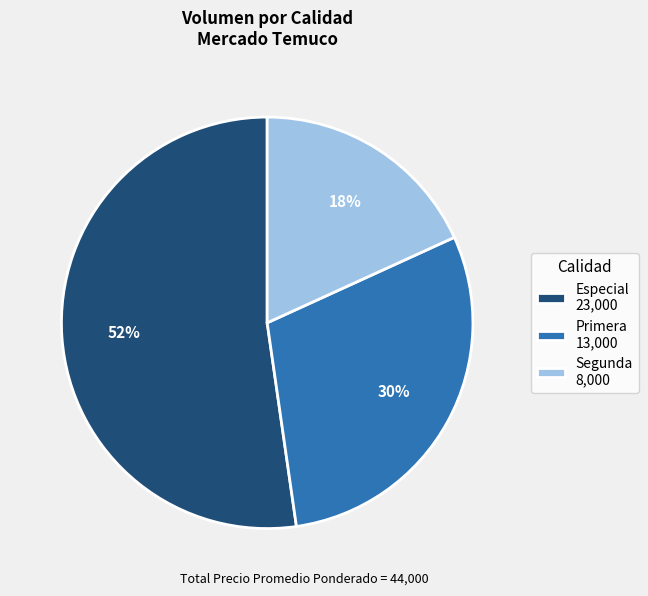

To the nearest percent, what portion does Especial represent?

52%